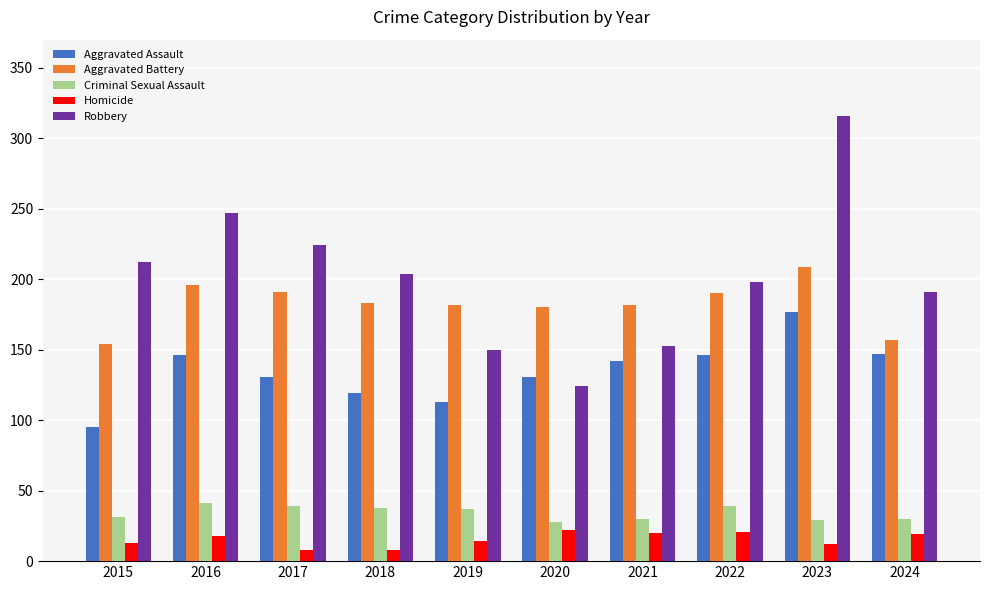

How many bars are there in each group?

5